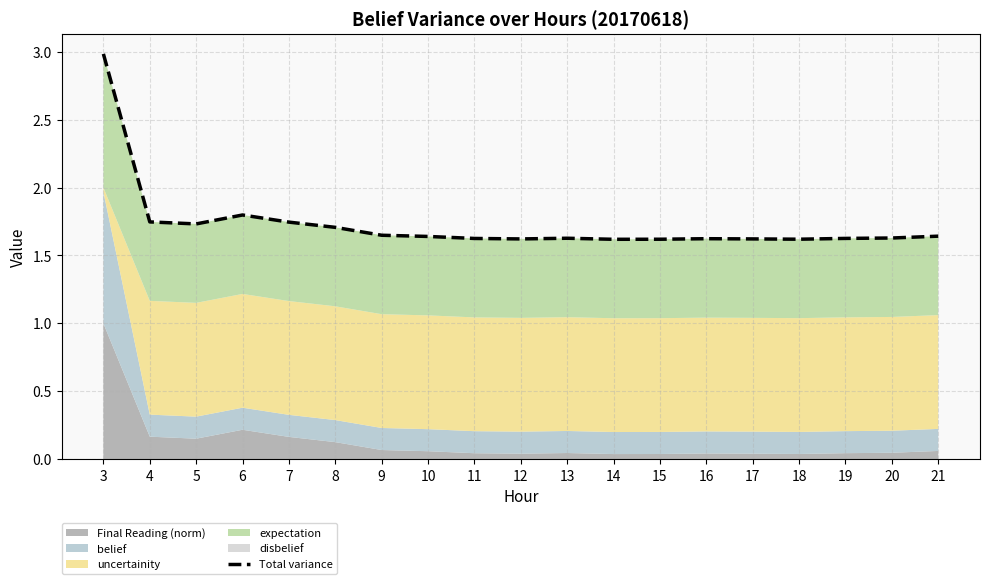

The value at 5 is 2.5. True or false?

False